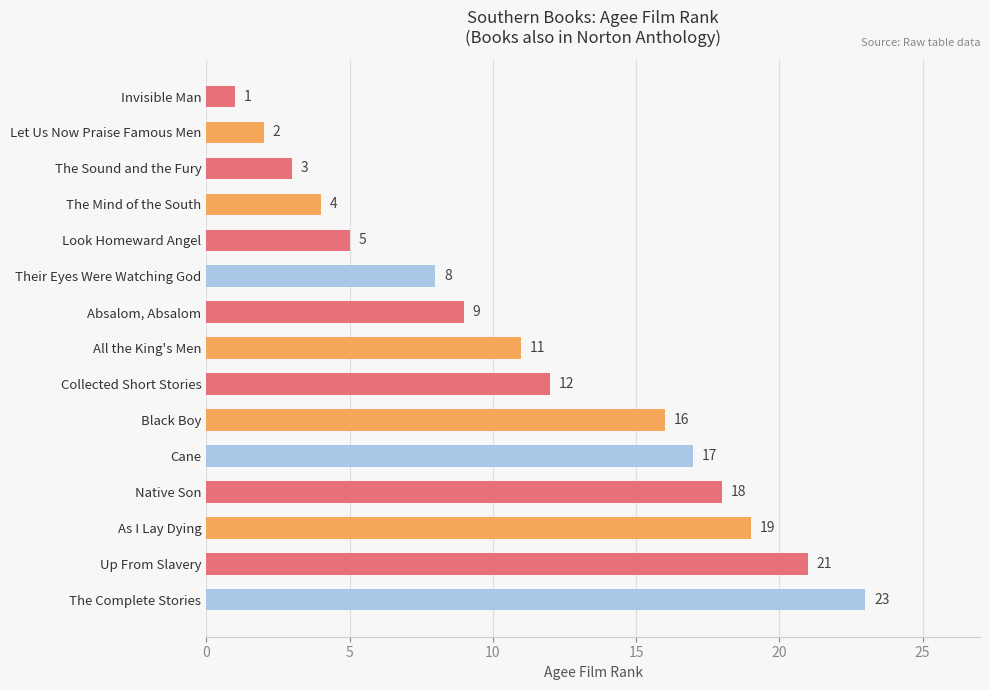

At which label is the value closest to 12?

Collected Short Stories